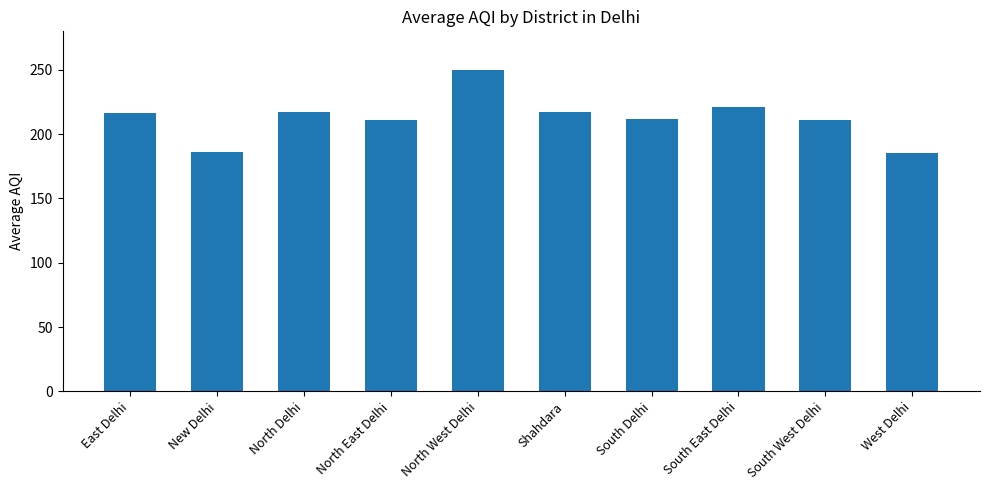

What is the sum of the values at New Delhi and East Delhi?

402.5